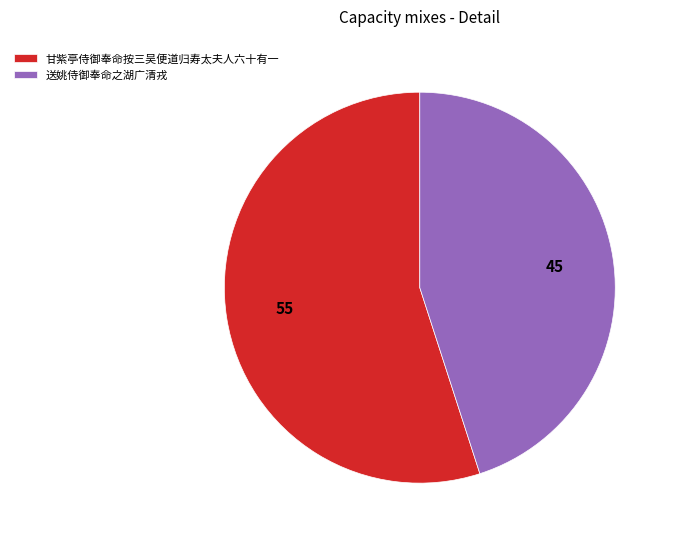

The 甘紫亭侍御奉命按三吴便道归寿太夫人六十有一 slice represents 55% of the pie. True or false?

True